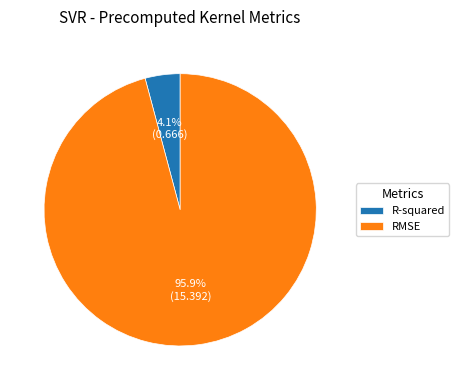

To the nearest percent, what portion does R-squared represent?

4%